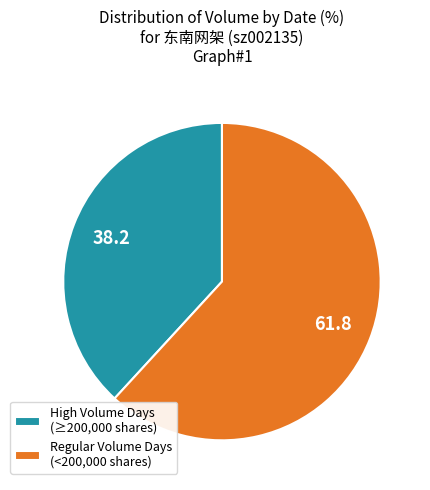

Is it true that Regular Volume Days (<200,000 shares) is 51% of the pie?

False